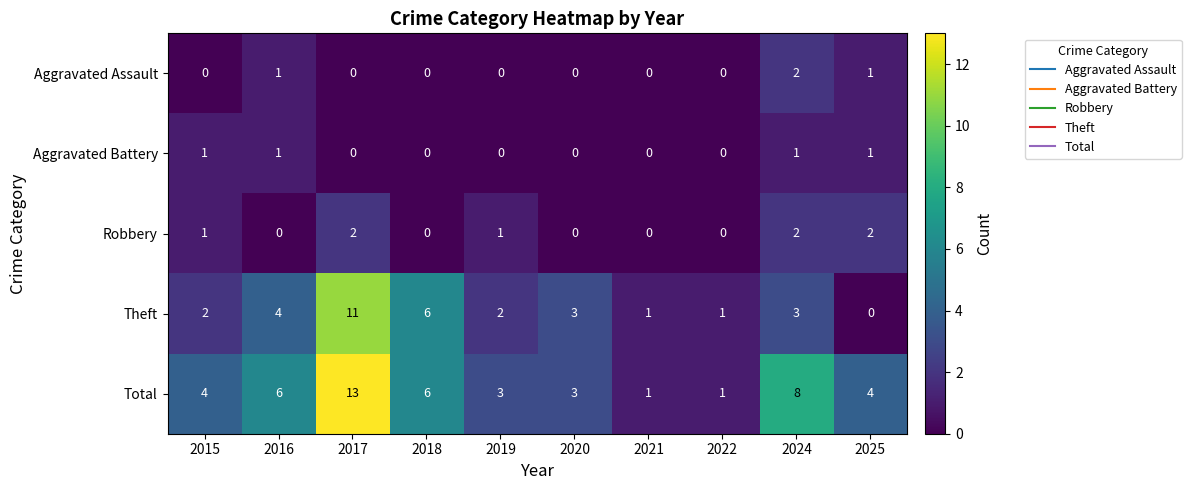

What is the total value across all series at 2024?

16